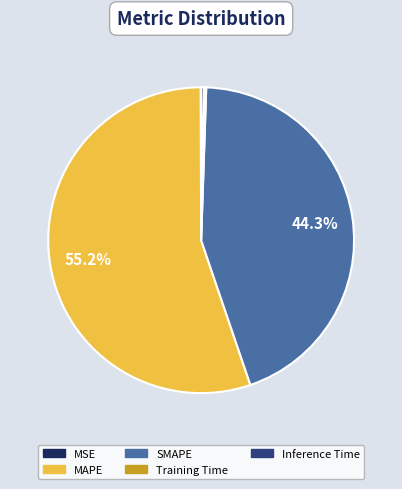

Does any single category account for the majority?

Yes